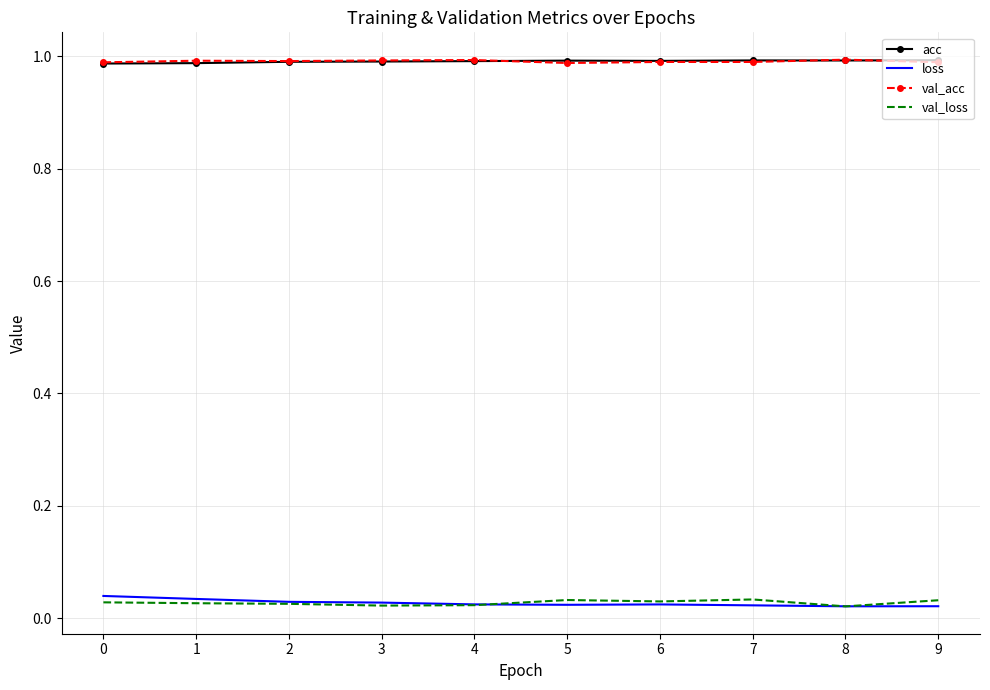

True or false: val_acc and loss intersect in this chart.

False